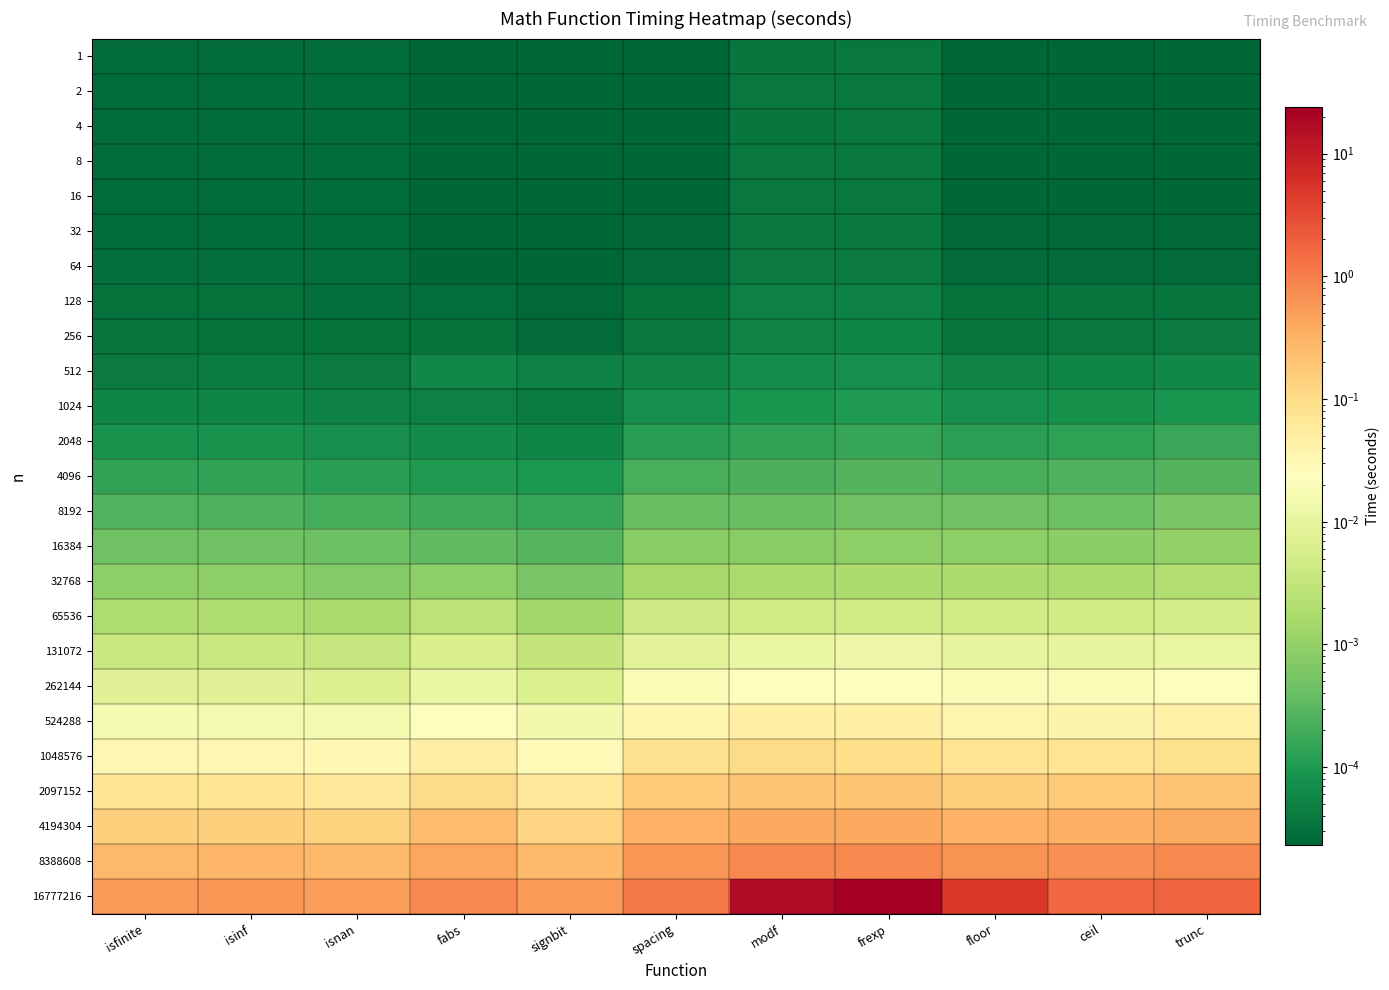

Reading left to right, extract all data points from this chart.

1: isfinite=0.0	isinf=0.0	isnan=0.0	fabs=0.0	signbit=0.0	spacing=0.0	modf=0.0	frexp=0.0	floor=0.0	ceil=0.0	trunc=0.0
2: isfinite=0.0	isinf=0.0	isnan=0.0	fabs=0.0	signbit=0.0	spacing=0.0	modf=0.0	frexp=0.0	floor=0.0	ceil=0.0	trunc=0.0
4: isfinite=0.0	isinf=0.0	isnan=0.0	fabs=0.0	signbit=0.0	spacing=0.0	modf=0.0	frexp=0.0	floor=0.0	ceil=0.0	trunc=0.0
8: isfinite=0.0	isinf=0.0	isnan=0.0	fabs=0.0	signbit=0.0	spacing=0.0	modf=0.0	frexp=0.0	floor=0.0	ceil=0.0	trunc=0.0
16: isfinite=0.0	isinf=0.0	isnan=0.0	fabs=0.0	signbit=0.0	spacing=0.0	modf=0.0	frexp=0.0	floor=0.0	ceil=0.0	trunc=0.0
32: isfinite=0.0	isinf=0.0	isnan=0.0	fabs=0.0	signbit=0.0	spacing=0.0	modf=0.0	frexp=0.0	floor=0.0	ceil=0.0	trunc=0.0
64: isfinite=0.0	isinf=0.0	isnan=0.0	fabs=0.0	signbit=0.0	spacing=0.0	modf=0.0	frexp=0.0	floor=0.0	ceil=0.0	trunc=0.0
128: isfinite=0.0	isinf=0.0	isnan=0.0	fabs=0.0	signbit=0.0	spacing=0.0	modf=0.0	frexp=0.0	floor=0.0	ceil=0.0	trunc=0.0
256: isfinite=0.0	isinf=0.0	isnan=0.0	fabs=0.0	signbit=0.0	spacing=0.0	modf=0.0	frexp=0.0	floor=0.0	ceil=0.0	trunc=0.0
512: isfinite=0.0	isinf=0.0	isnan=0.0	fabs=0.0	signbit=0.0	spacing=0.0	modf=0.0	frexp=0.0	floor=0.0	ceil=0.0	trunc=0.0
1024: isfinite=0.0	isinf=0.0	isnan=0.0	fabs=0.0	signbit=0.0	spacing=0.0	modf=0.0	frexp=0.0	floor=0.0	ceil=0.0	trunc=0.0
2048: isfinite=0.0	isinf=0.0	isnan=0.0	fabs=0.0	signbit=0.0	spacing=0.0	modf=0.0	frexp=0.0	floor=0.0	ceil=0.0	trunc=0.0
4096: isfinite=0.0	isinf=0.0	isnan=0.0	fabs=0.0	signbit=0.0	spacing=0.0	modf=0.0	frexp=0.0	floor=0.0	ceil=0.0	trunc=0.0
8192: isfinite=0.0	isinf=0.0	isnan=0.0	fabs=0.0	signbit=0.0	spacing=0.0	modf=0.0	frexp=0.0	floor=0.0	ceil=0.0	trunc=0.0
16384: isfinite=0.0	isinf=0.0	isnan=0.0	fabs=0.0	signbit=0.0	spacing=0.0	modf=0.0	frexp=0.0	floor=0.0	ceil=0.0	trunc=0.0
32768: isfinite=0.0	isinf=0.0	isnan=0.0	fabs=0.0	signbit=0.0	spacing=0.0	modf=0.0	frexp=0.0	floor=0.0	ceil=0.0	trunc=0.0
65536: isfinite=0.0	isinf=0.0	isnan=0.0	fabs=0.0	signbit=0.0	spacing=0.0	modf=0.0	frexp=0.0	floor=0.0	ceil=0.0	trunc=0.0
131072: isfinite=0.0	isinf=0.0	isnan=0.0	fabs=0.0	signbit=0.0	spacing=0.0	modf=0.0	frexp=0.0	floor=0.0	ceil=0.0	trunc=0.0
262144: isfinite=0.0	isinf=0.0	isnan=0.0	fabs=0.0	signbit=0.0	spacing=0.0	modf=0.0	frexp=0.0	floor=0.0	ceil=0.0	trunc=0.0
524288: isfinite=0.0	isinf=0.0	isnan=0.0	fabs=0.0	signbit=0.0	spacing=0.0	modf=0.0	frexp=0.0	floor=0.0	ceil=0.0	trunc=0.0
1048576: isfinite=0.0	isinf=0.0	isnan=0.0	fabs=0.0	signbit=0.0	spacing=0.1	modf=0.1	frexp=0.1	floor=0.1	ceil=0.1	trunc=0.1
2097152: isfinite=0.1	isinf=0.1	isnan=0.1	fabs=0.1	signbit=0.1	spacing=0.2	modf=0.2	frexp=0.2	floor=0.2	ceil=0.2	trunc=0.2
4194304: isfinite=0.1	isinf=0.1	isnan=0.1	fabs=0.2	signbit=0.1	spacing=0.3	modf=0.4	frexp=0.4	floor=0.3	ceil=0.4	trunc=0.4
8388608: isfinite=0.3	isinf=0.3	isnan=0.3	fabs=0.4	signbit=0.3	spacing=0.6	modf=0.8	frexp=0.8	floor=0.7	ceil=0.7	trunc=0.8
16777216: isfinite=0.6	isinf=0.6	isnan=0.5	fabs=0.8	signbit=0.6	spacing=1.1	modf=16.8	frexp=23.9	floor=4.9	ceil=1.6	trunc=1.7